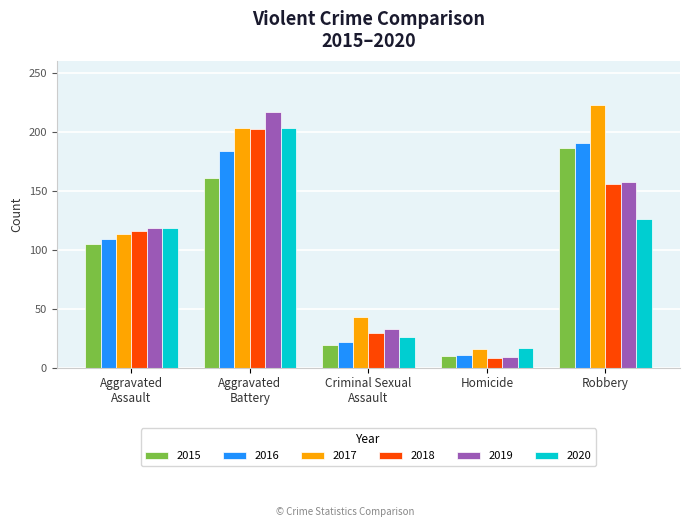

What is the spread (max minus min) of values at Homicide?

9